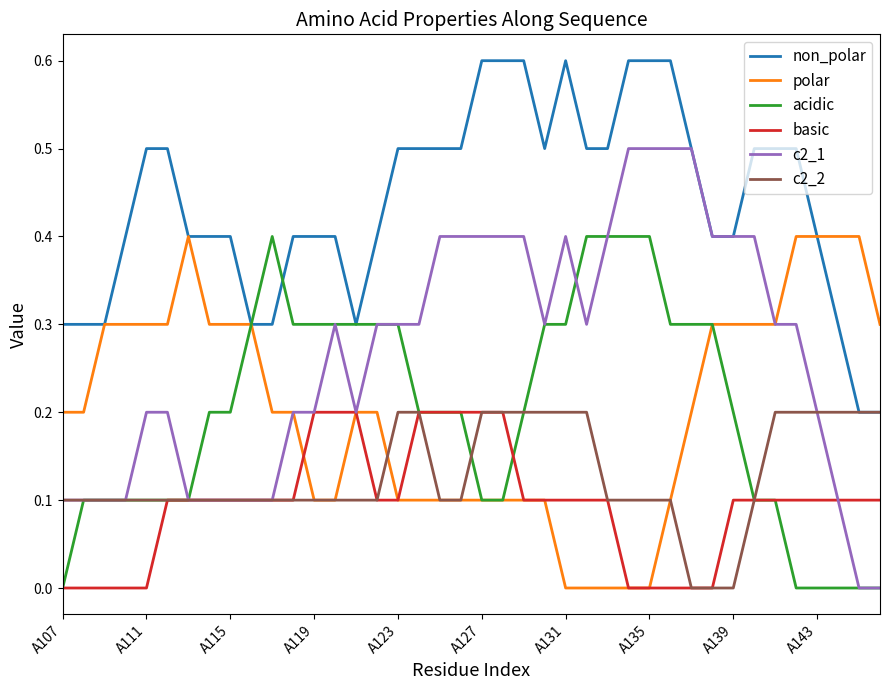

Which series has the largest range (max minus min)?

c2_1